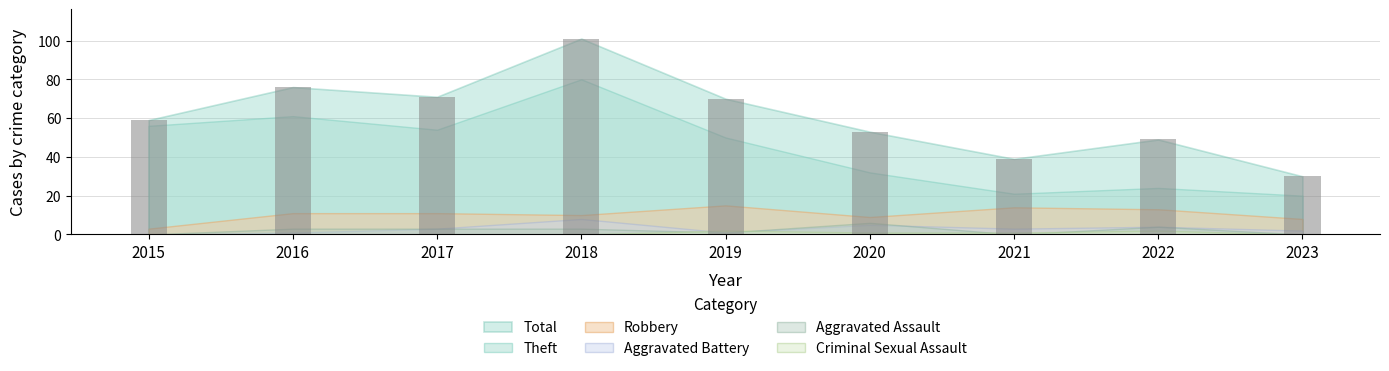

Which category has the highest value across all series?

2018